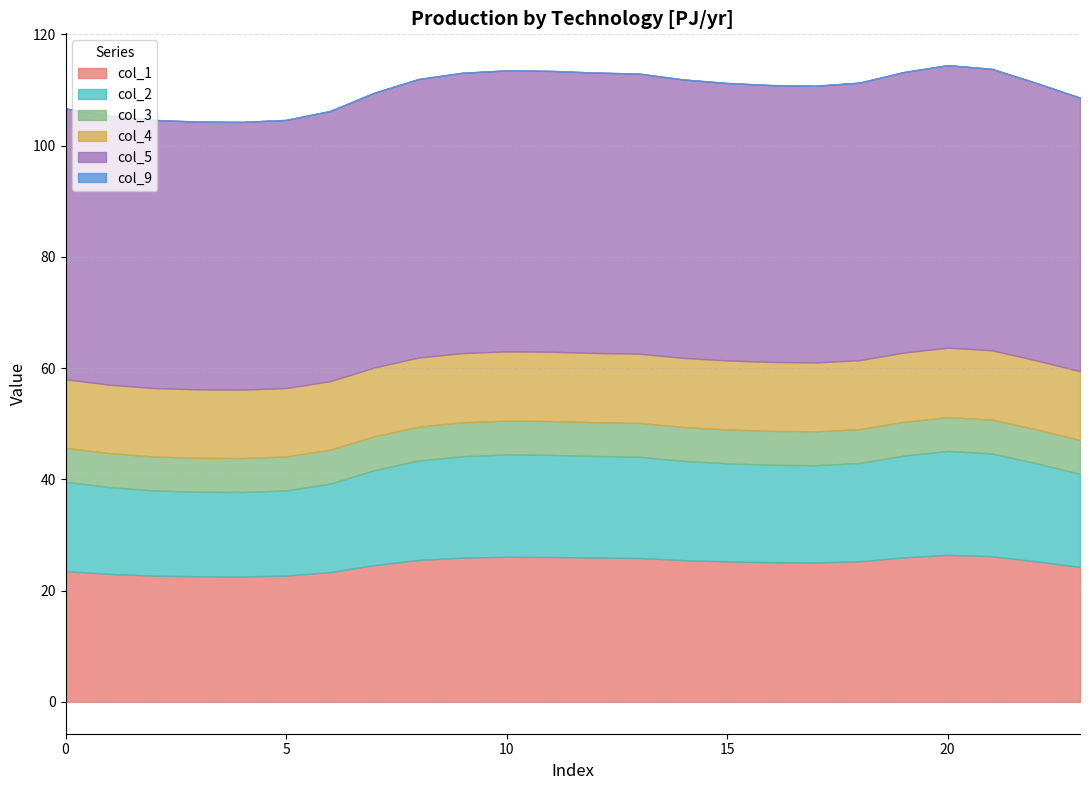

True or false: col_2 has a value of 17.5 at 17.

True